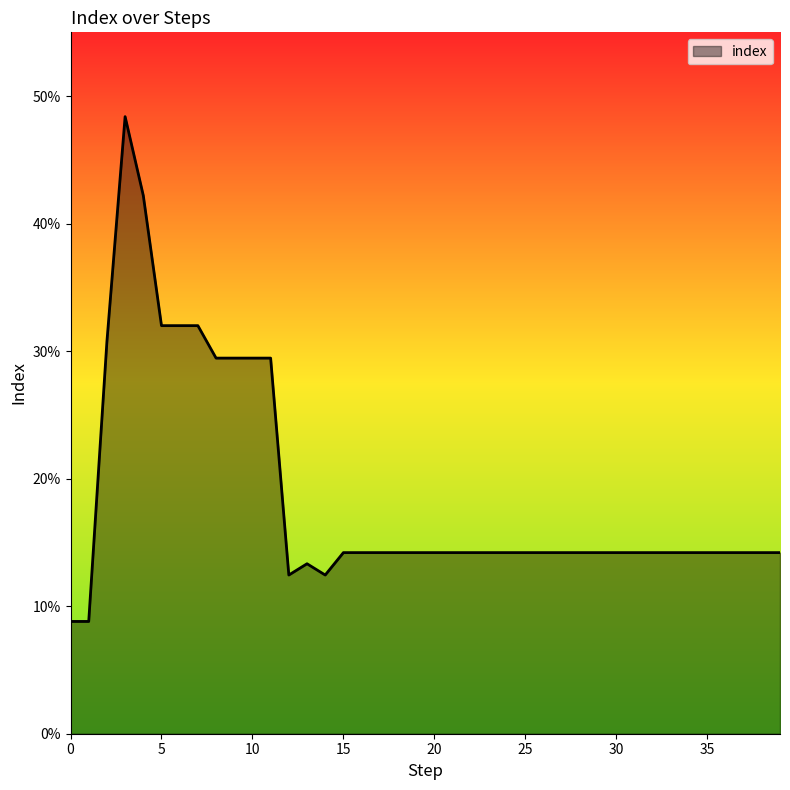

Does the chart have visible grid lines?

No